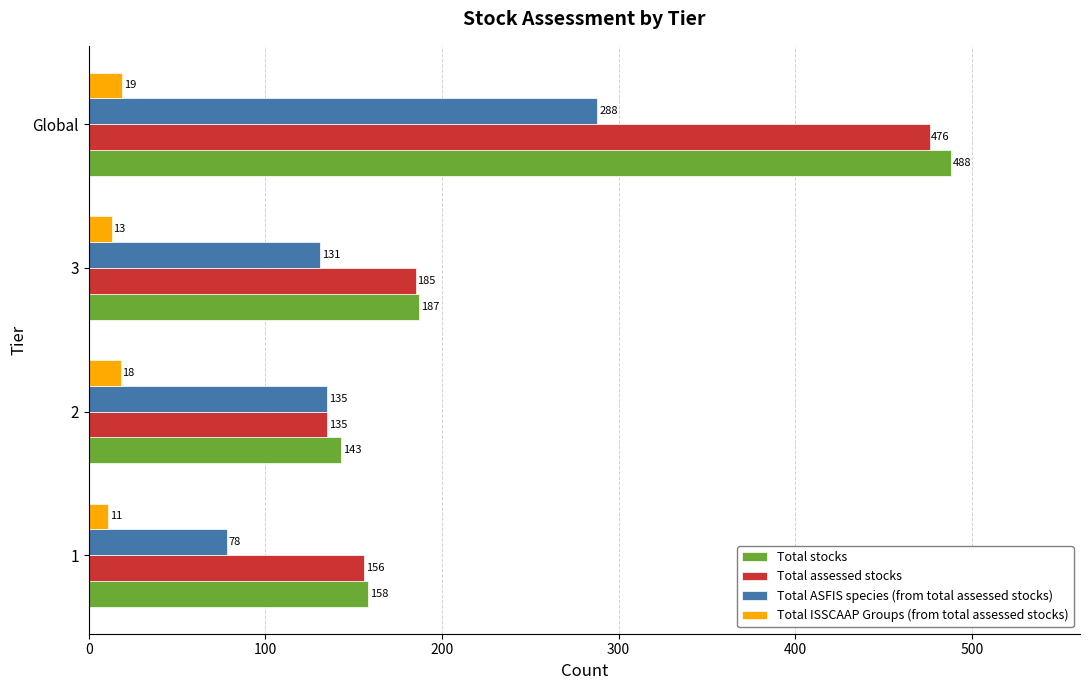

What are all the series names shown in the legend?

Total stocks, Total assessed stocks, Total ASFIS species (from total assessed stocks), Total ISSCAAP Groups (from total assessed stocks)